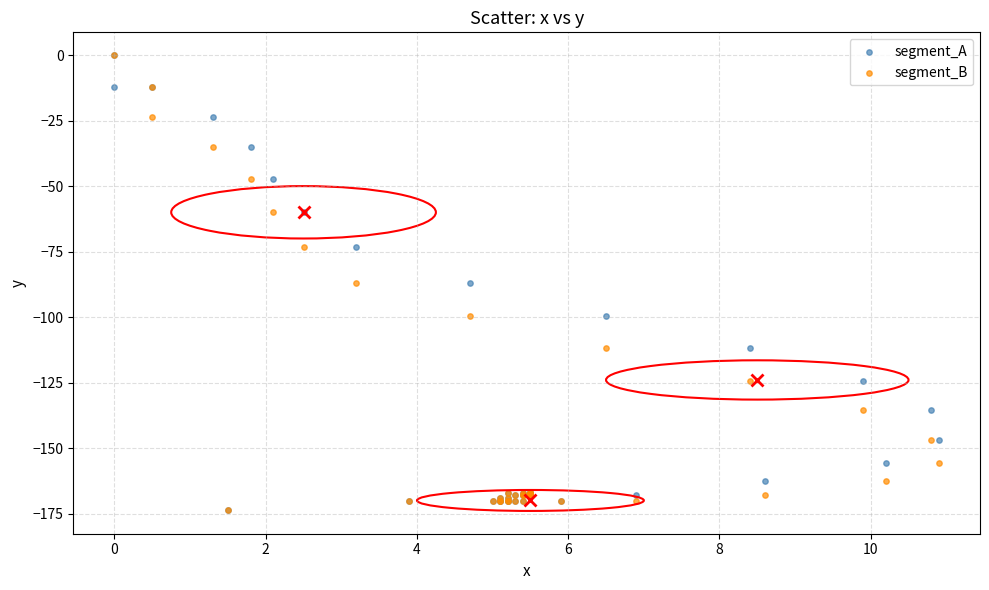

What are all the series names shown in the legend?

segment_A, segment_B